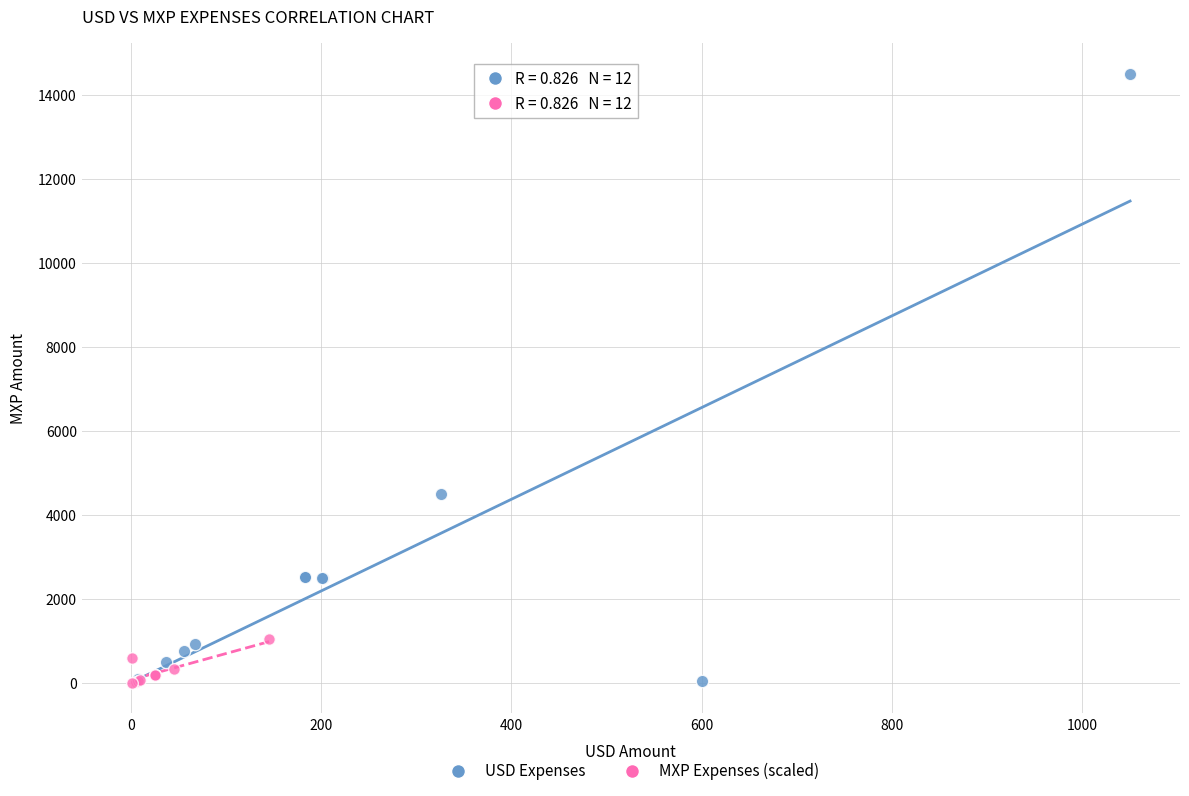

Which series contains the highest Y value?

USD Expenses